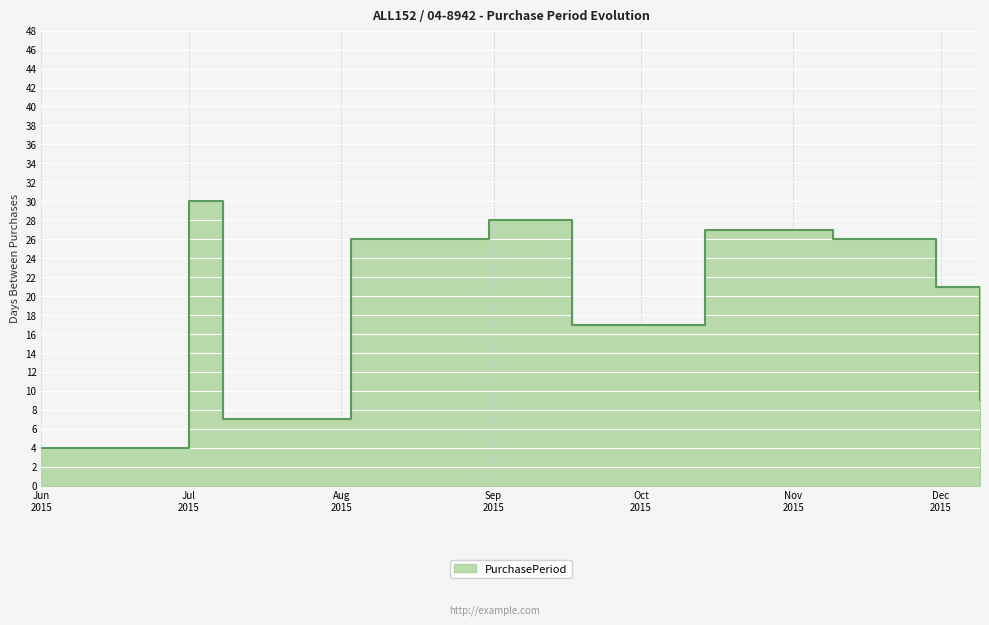

What position from the right is 2015-10-14?

4